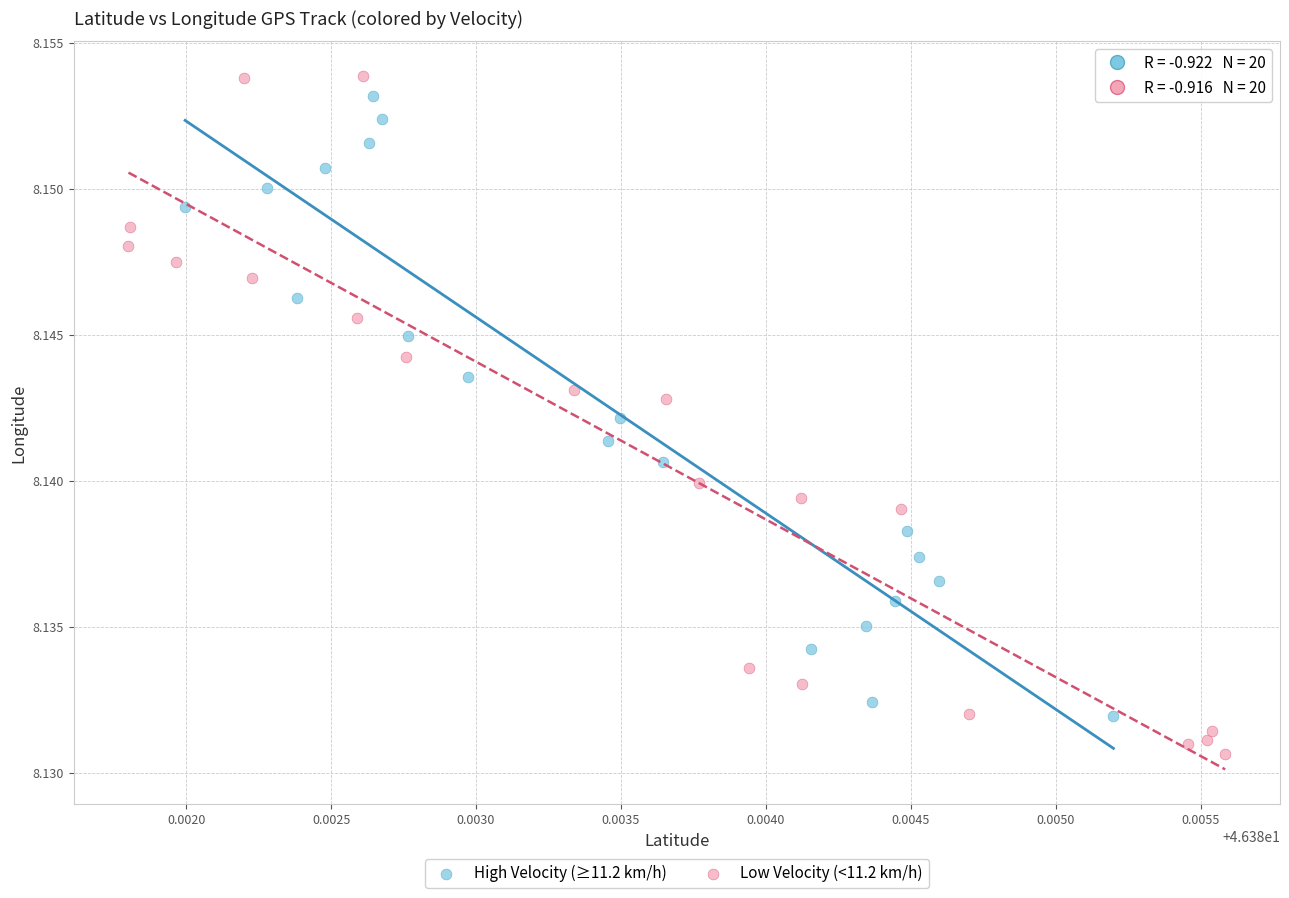

Which series reaches the minimum Y coordinate?

Low Velocity (<11.2 km/h)